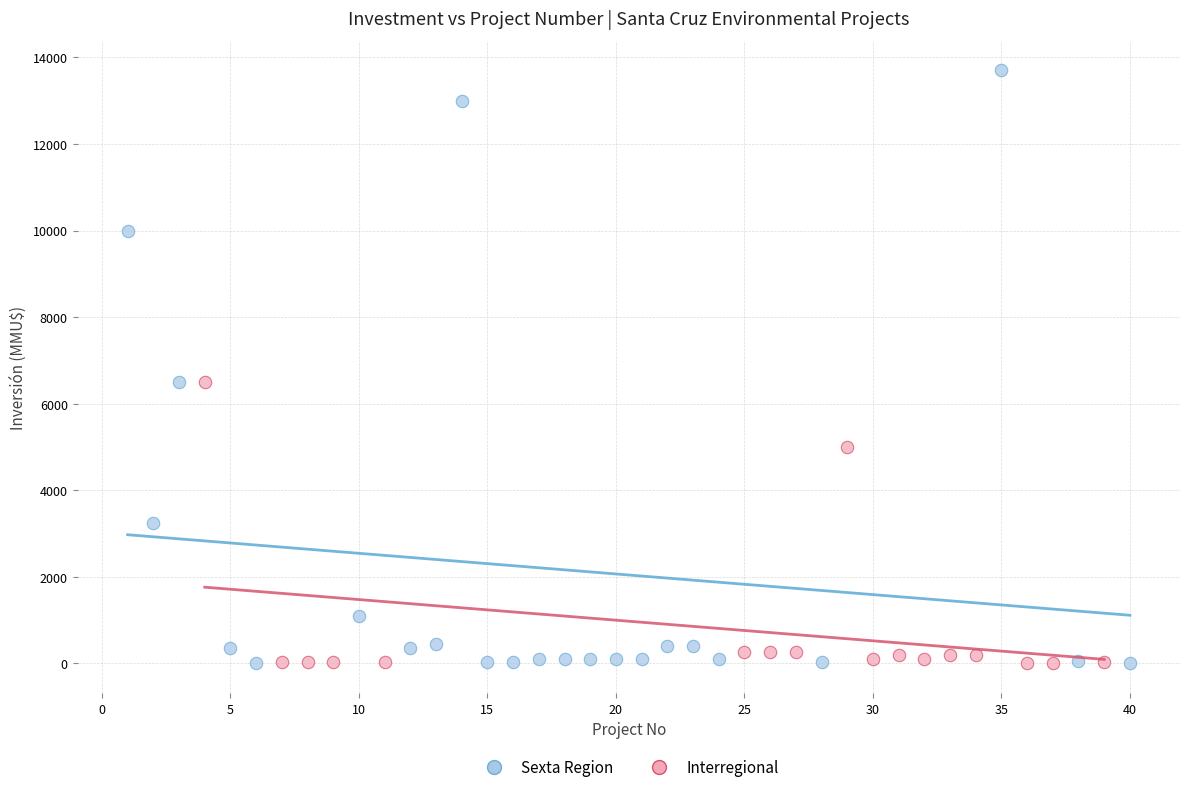

Which series reaches the maximum Y coordinate?

Sexta Region